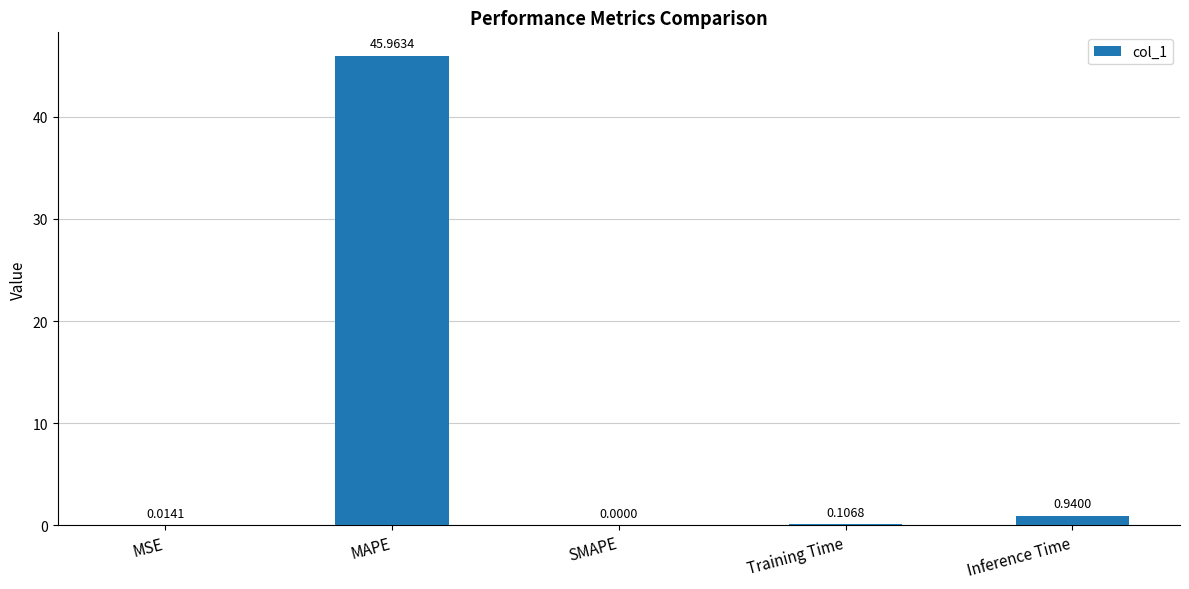

What is the change in value from MSE to Inference Time?

+0.9